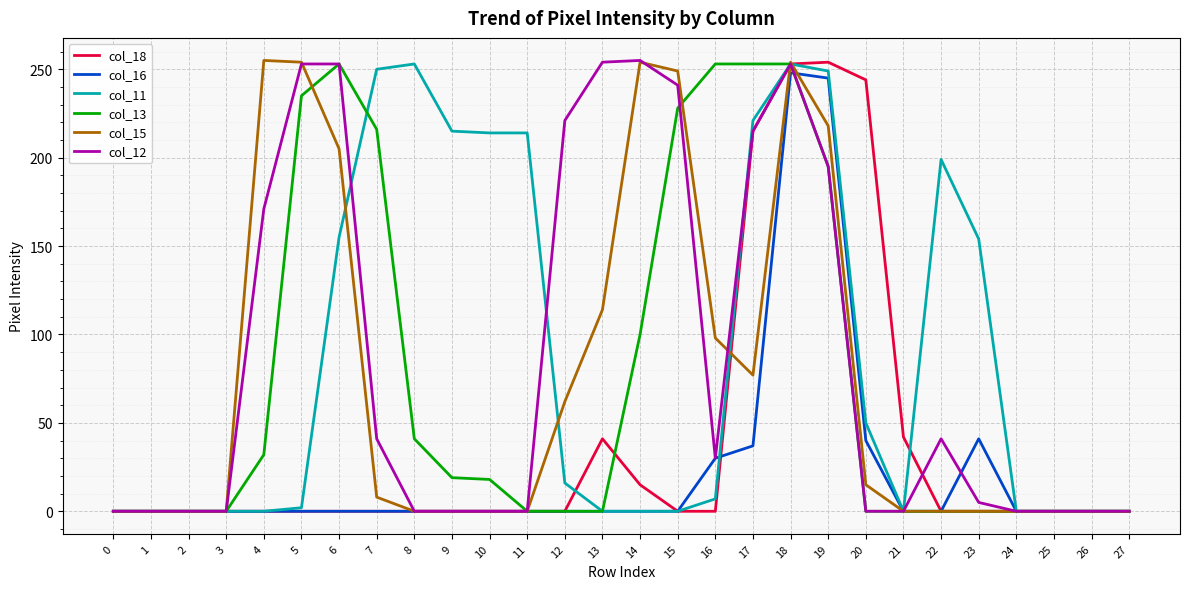

What is the difference between the maximum and second lowest values in the col_16 series?

248